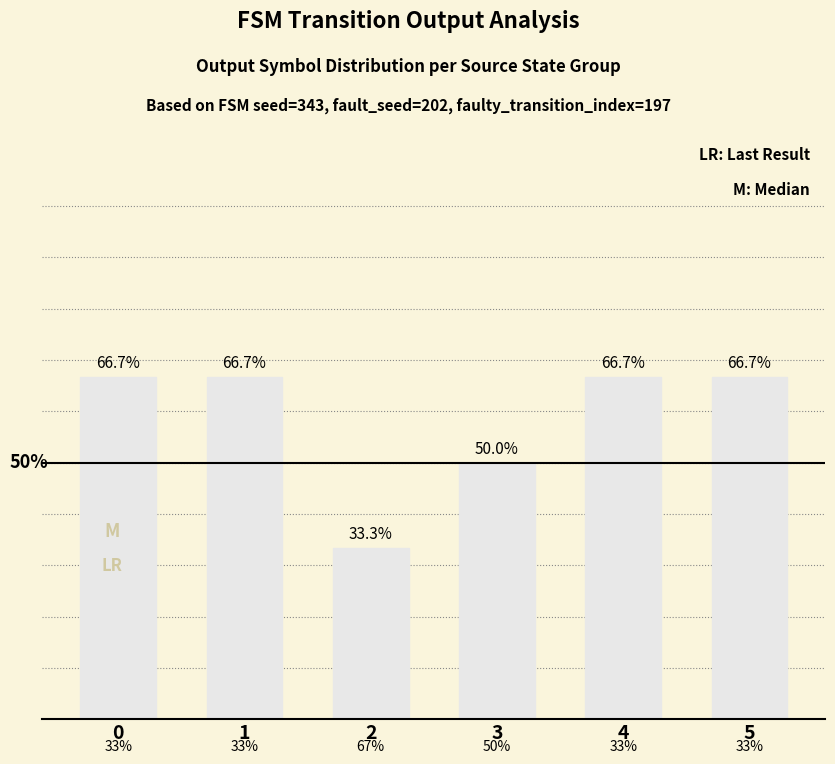

Rank the categories by value from lowest to highest.

2, 3, 0, 1, 4, 5